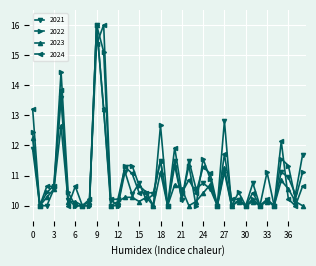

What is the highest value of the 2023 series?

16.0